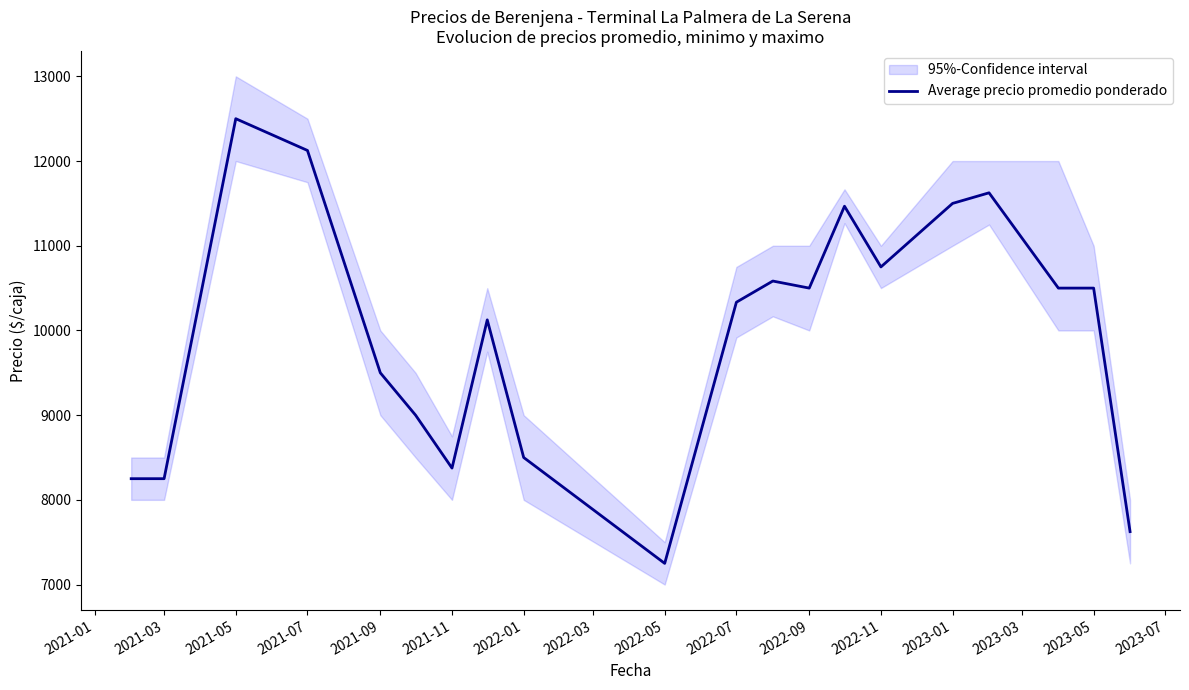

What is the maximum value for Average precio promedio ponderado?

12500.0